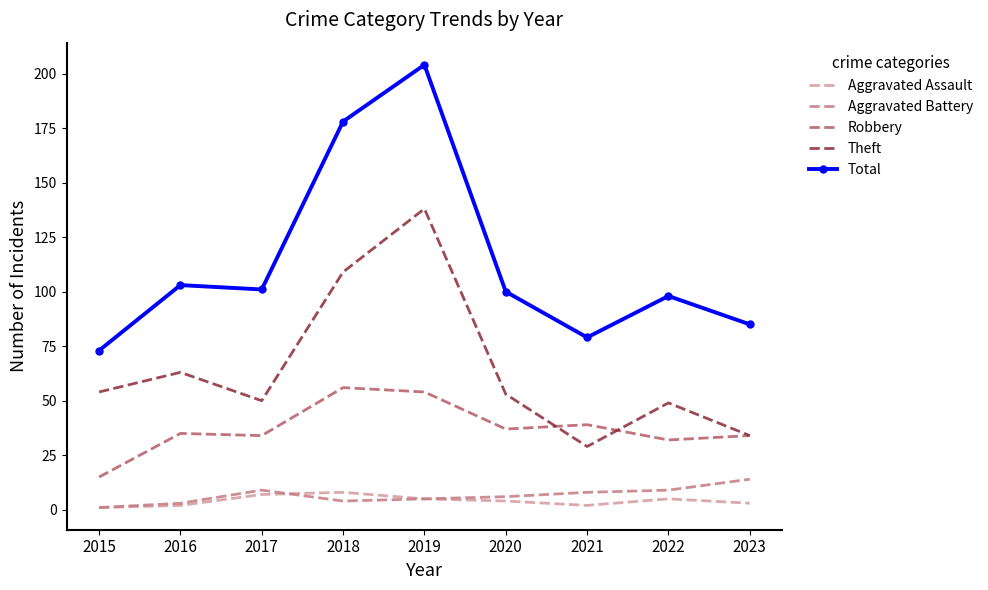

At 2022, list the series in order from largest to smallest.

Total, Theft, Robbery, Aggravated Battery, Aggravated Assault